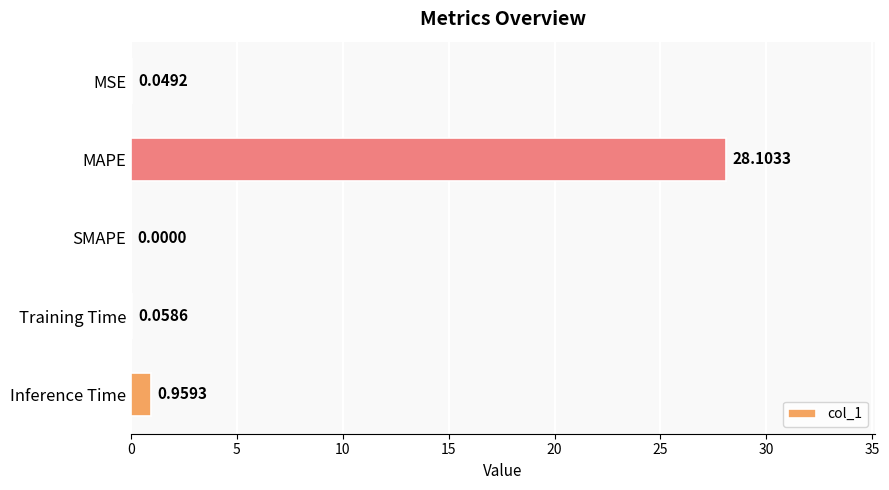

Are the bars horizontal?

Yes